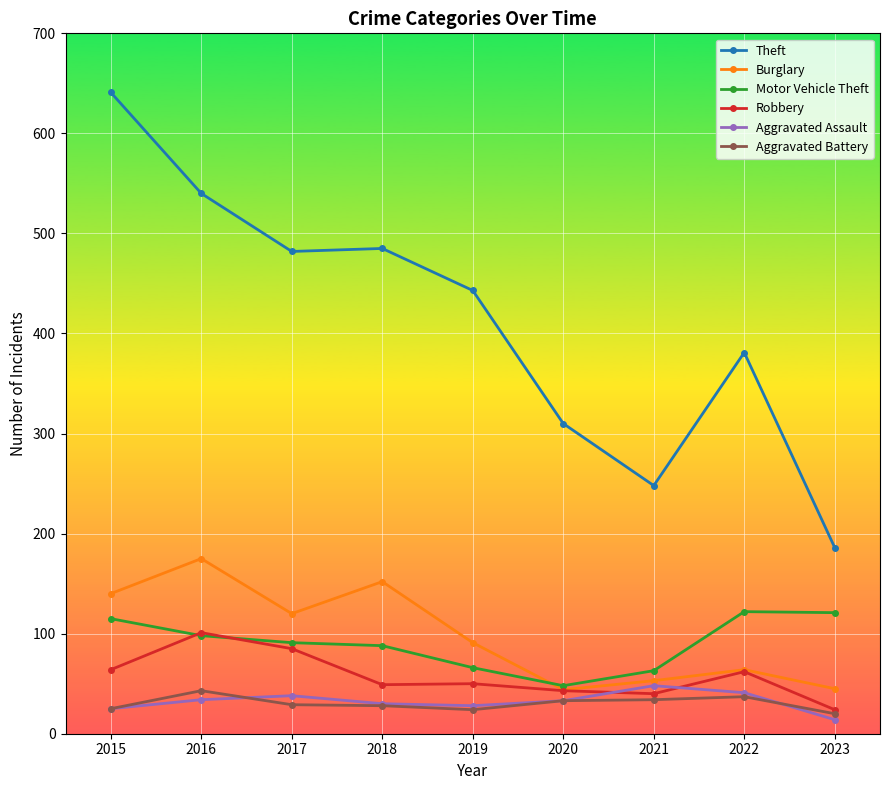

What is the value of the Aggravated Assault point at the 7th from the left?

48